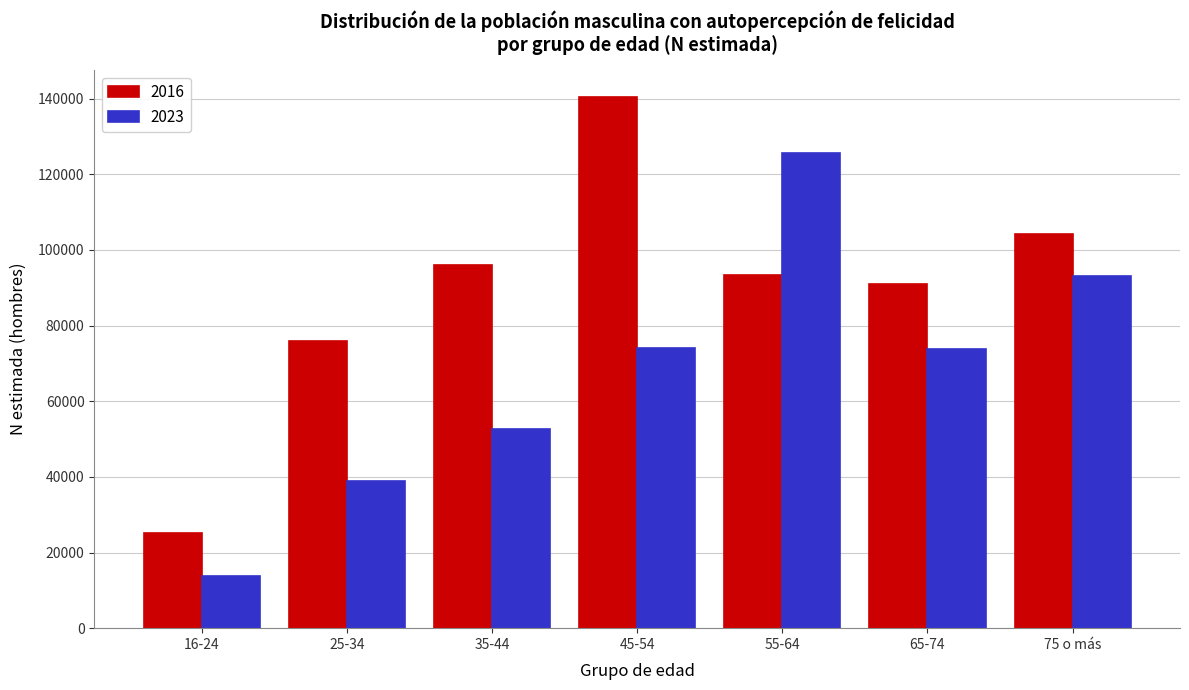

What is the approximate value of 2016 at 16-24?

25252